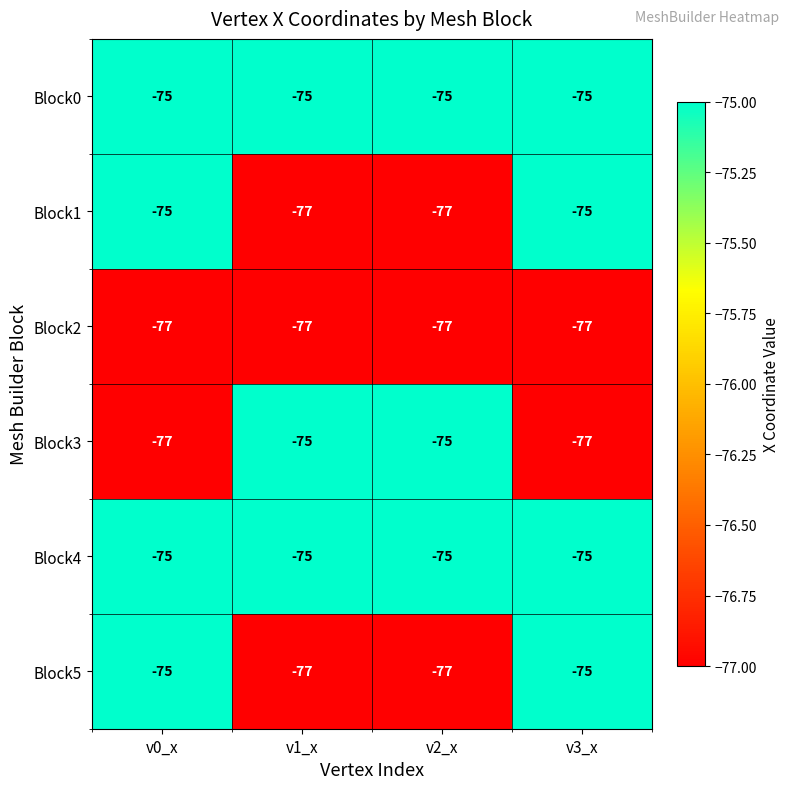

What is the sum of all Block1 values?

-304